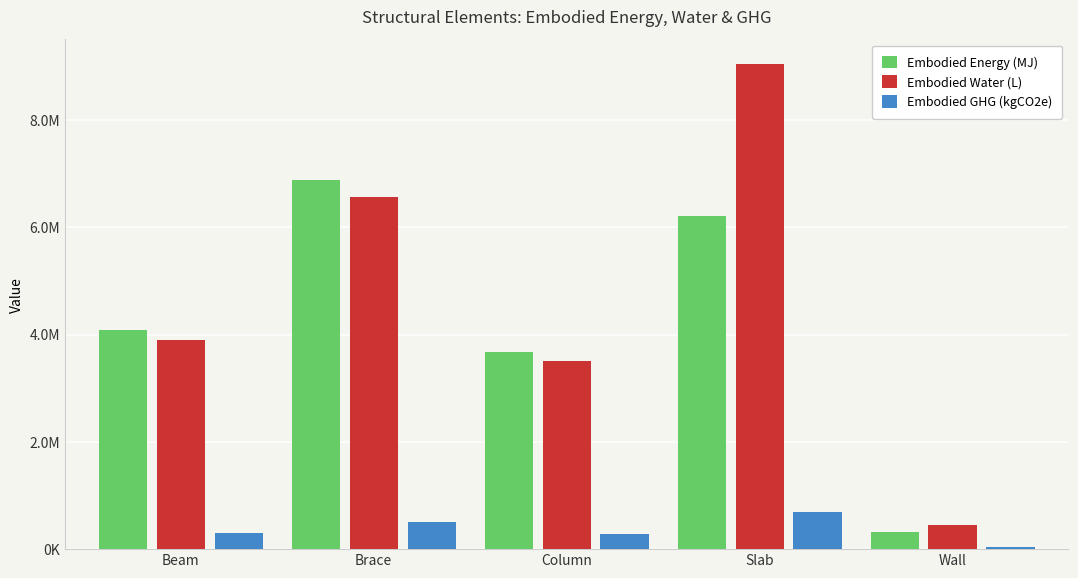

What are all the series names shown in the legend?

Embodied Energy (MJ), Embodied Water (L), Embodied GHG (kgCO2e)